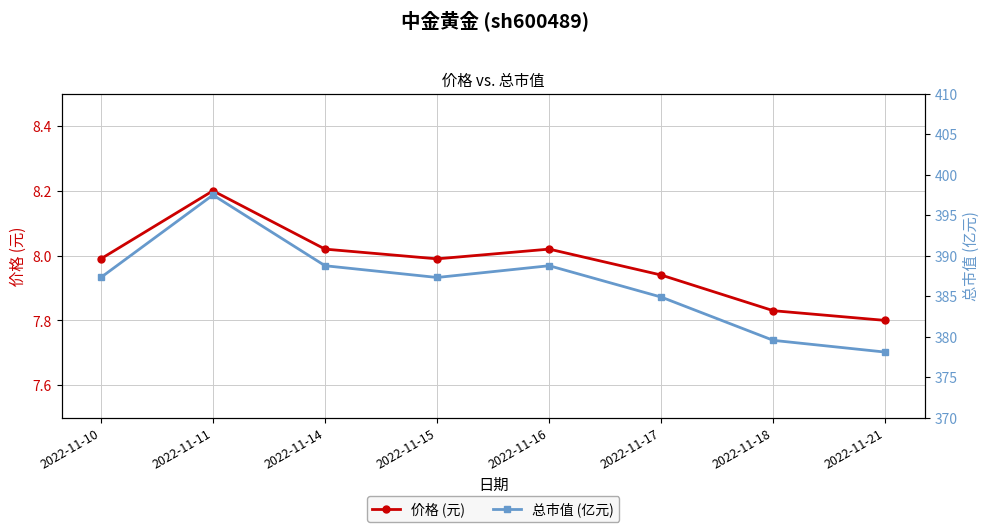

What is the total value across all series at 2022-11-17?

392.8